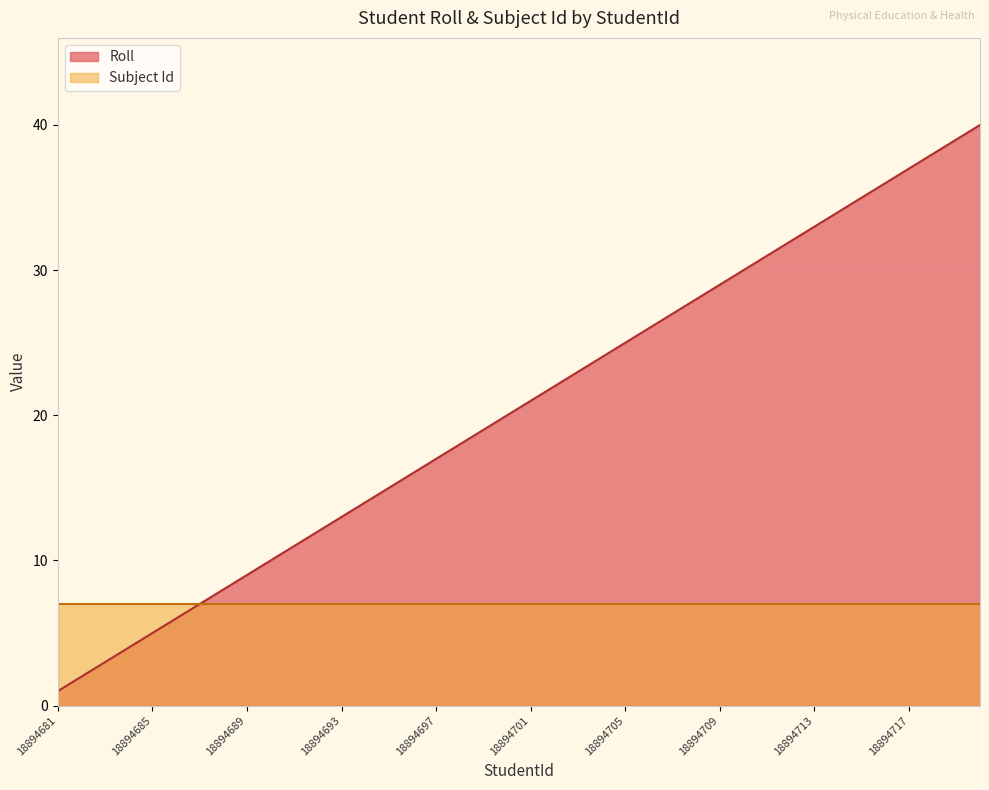

Which label corresponds to the largest value in the chart?

18894720